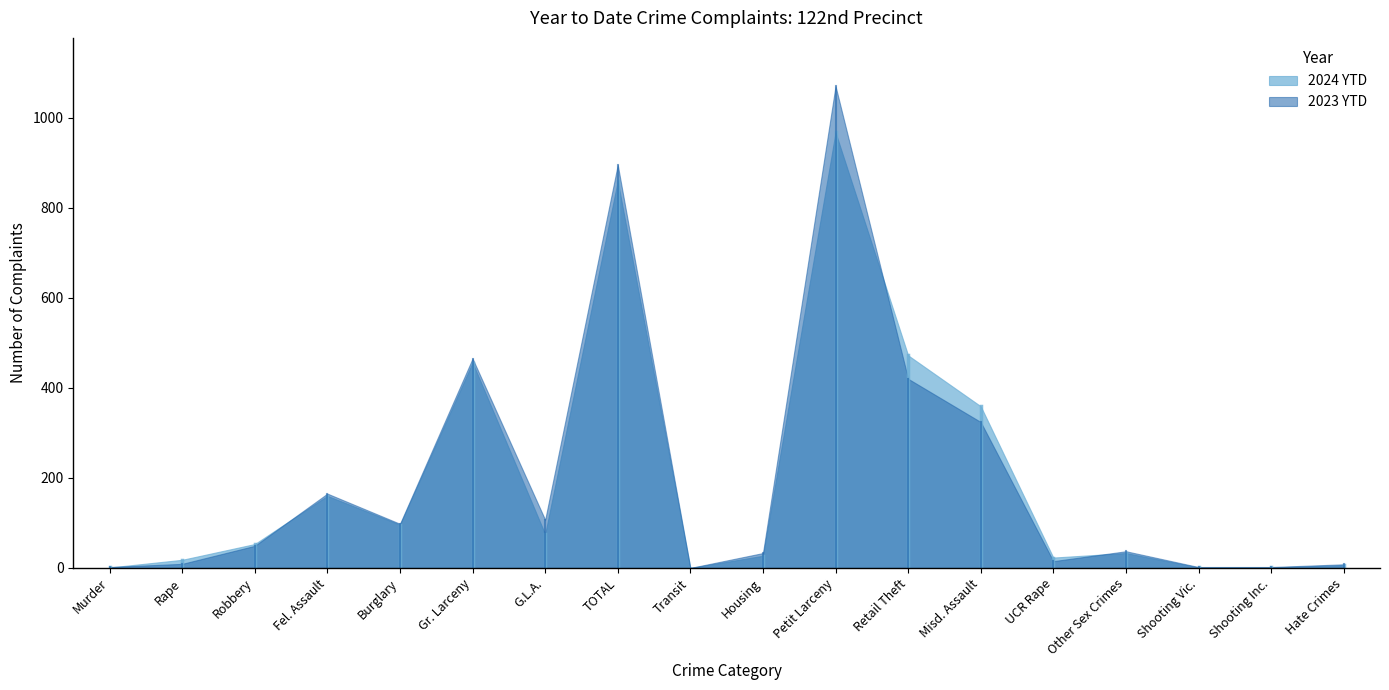

Does the chart have visible grid lines?

No